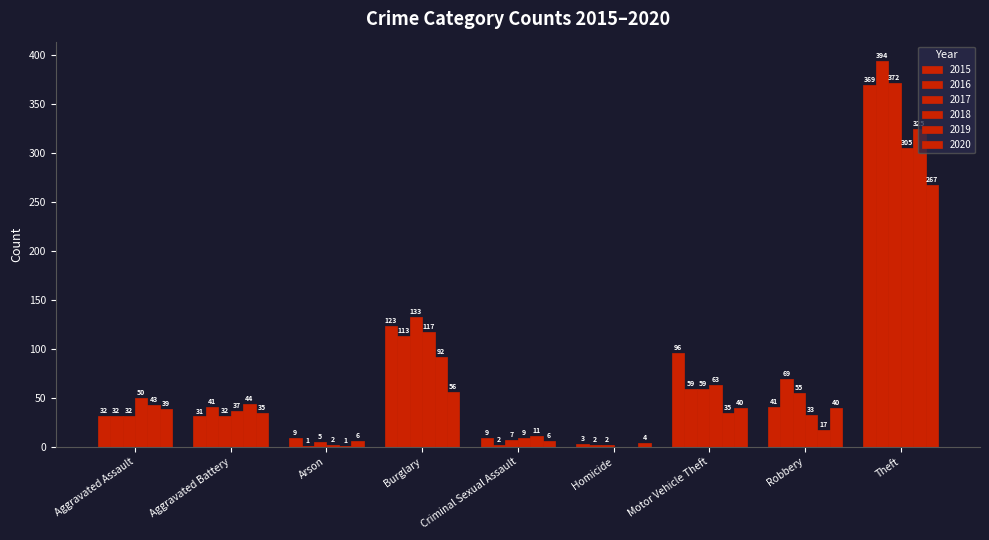

What is the maximum value for 2016?

394